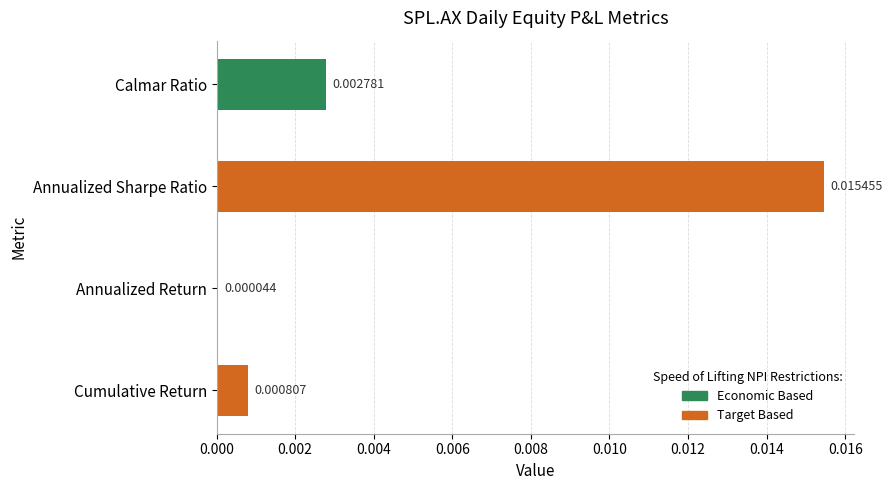

At which label is the value closest to 0?

Annualized Return